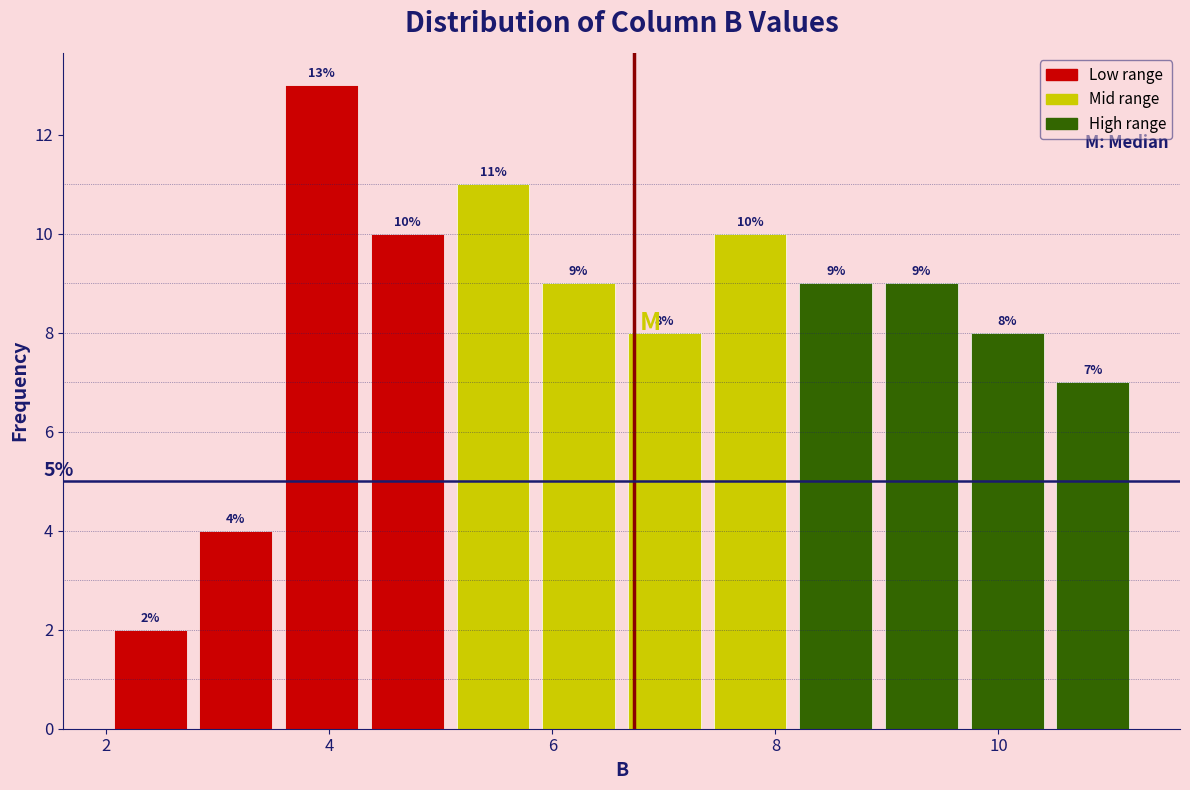

Around what value on the x-axis is the tallest bar? Give the approximate position of its centre, as read against the axis.

4.0